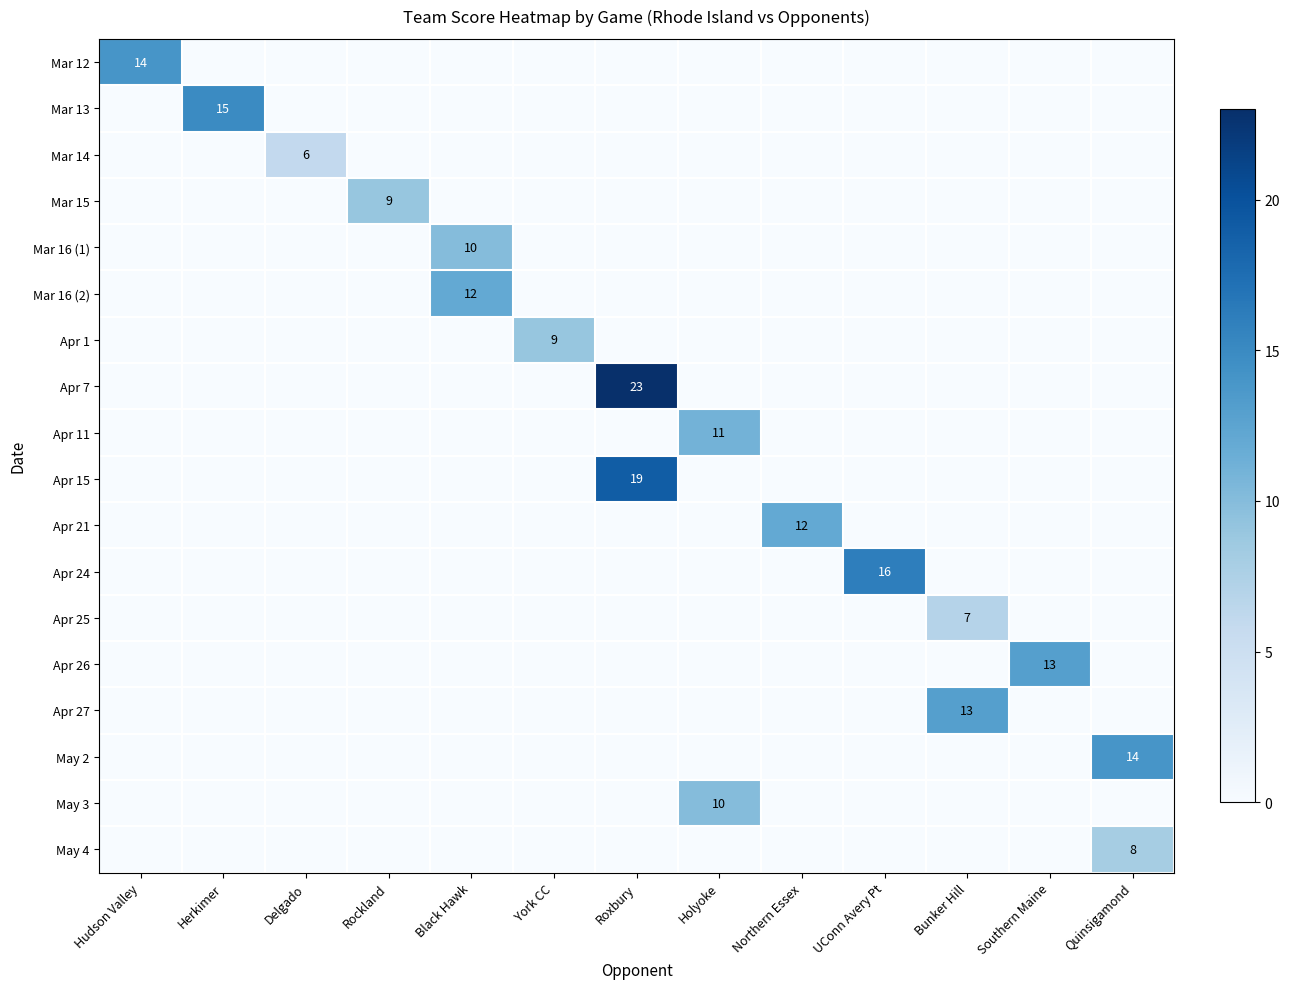

What is the difference between the Apr 26 values at Northern Essex and Southern Maine?

13